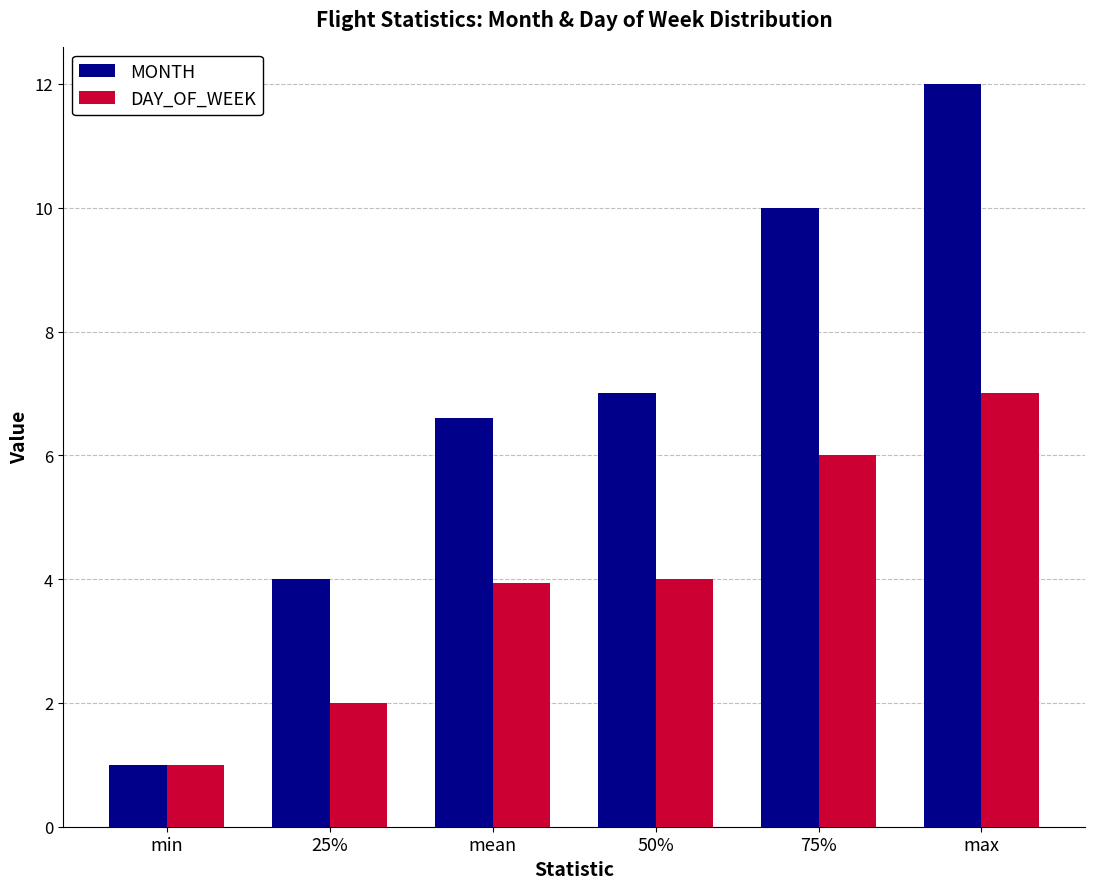

Rank the series by their maximum value, from lowest to highest.

DAY_OF_WEEK, MONTH